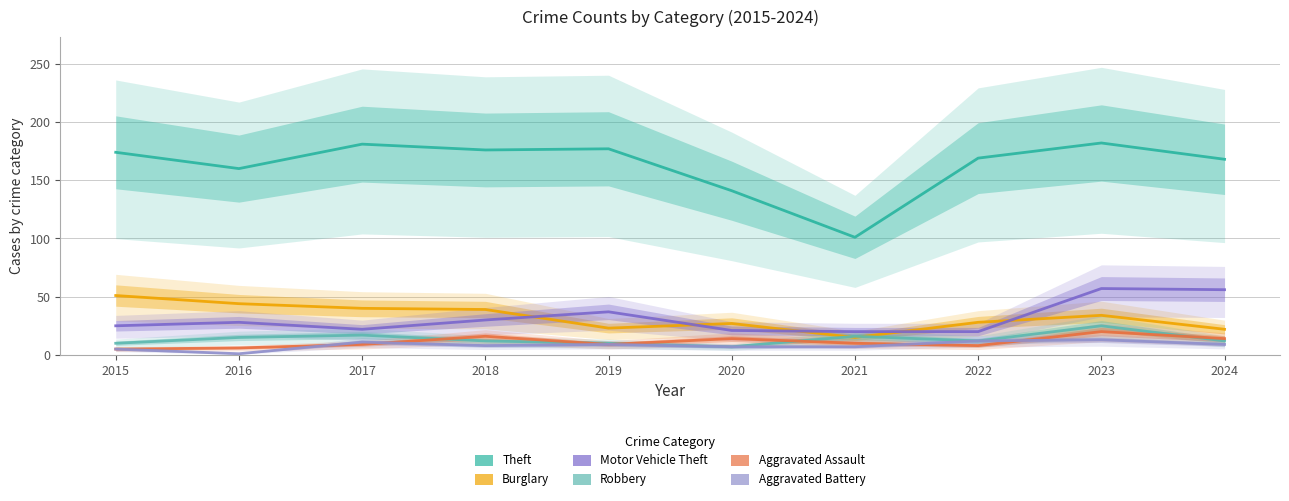

The Aggravated Battery series shows 1 at 2015. True or false?

False